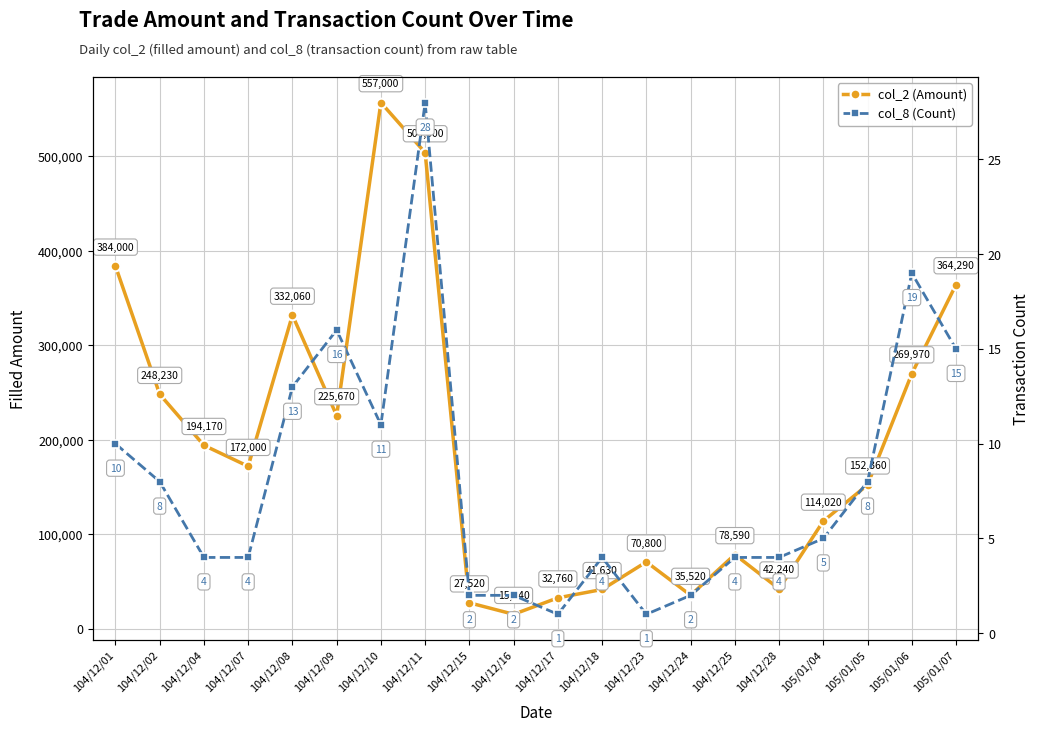

Which label corresponds to the largest value in the chart?

104/12/10